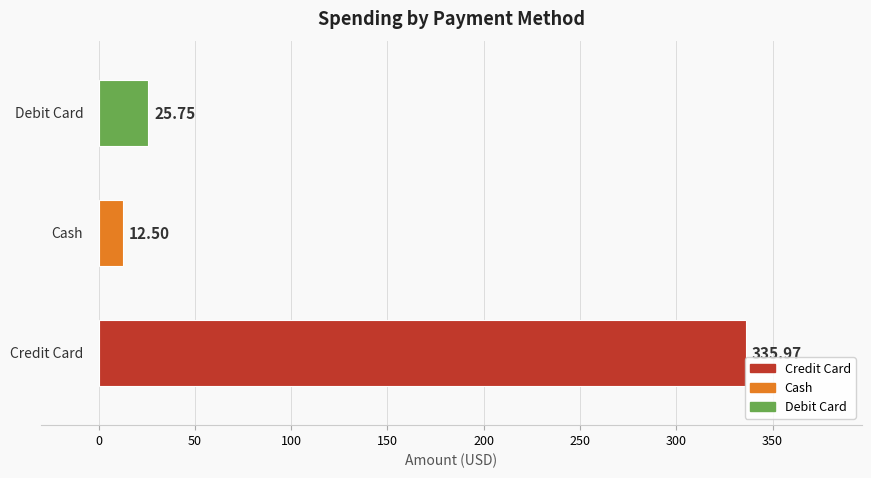

How many values are below 25?

1